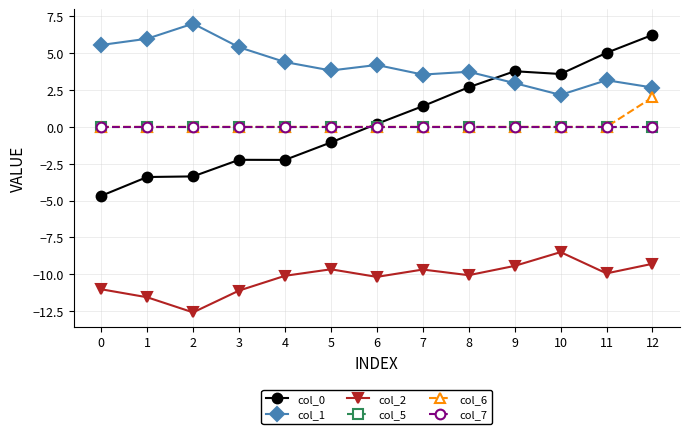

List the labels in order of col_1 value, largest first.

2, 1, 0, 3, 4, 6, 5, 8, 7, 11, 9, 12, 10